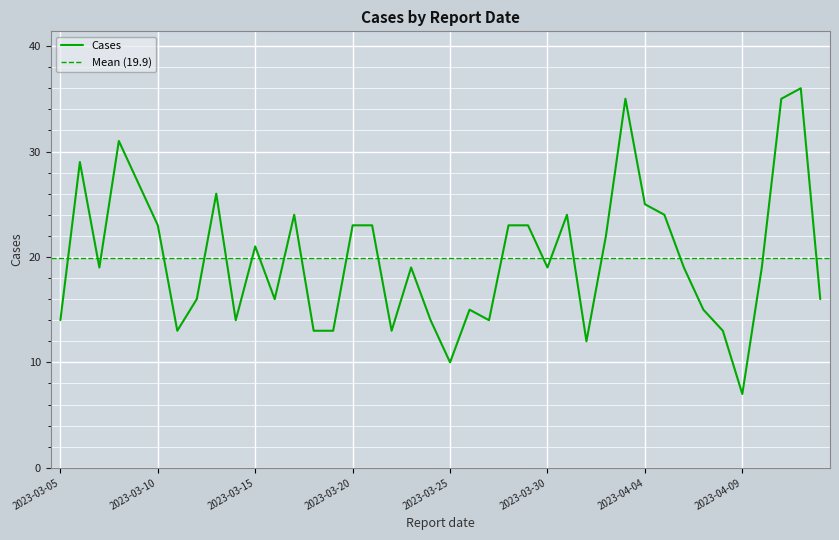

What is the minimum value shown in the chart?

7